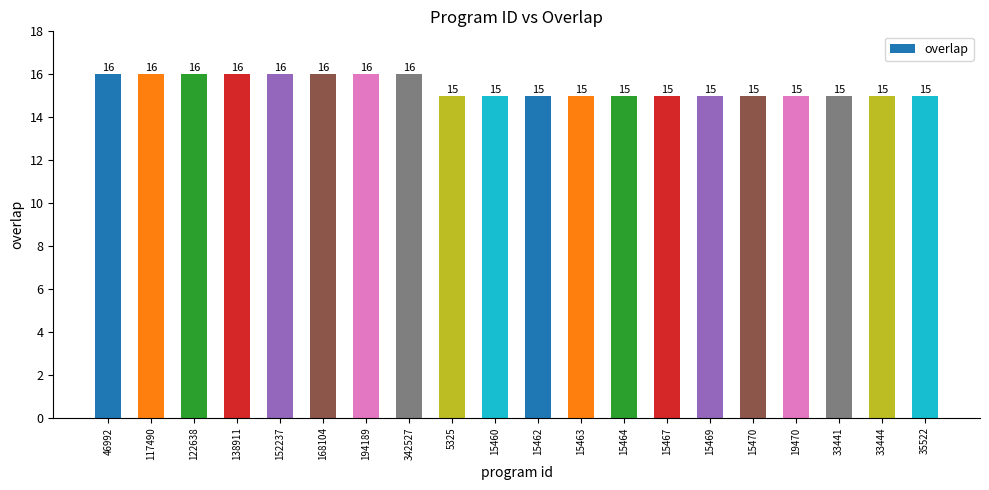

How many bars are there in total?

20